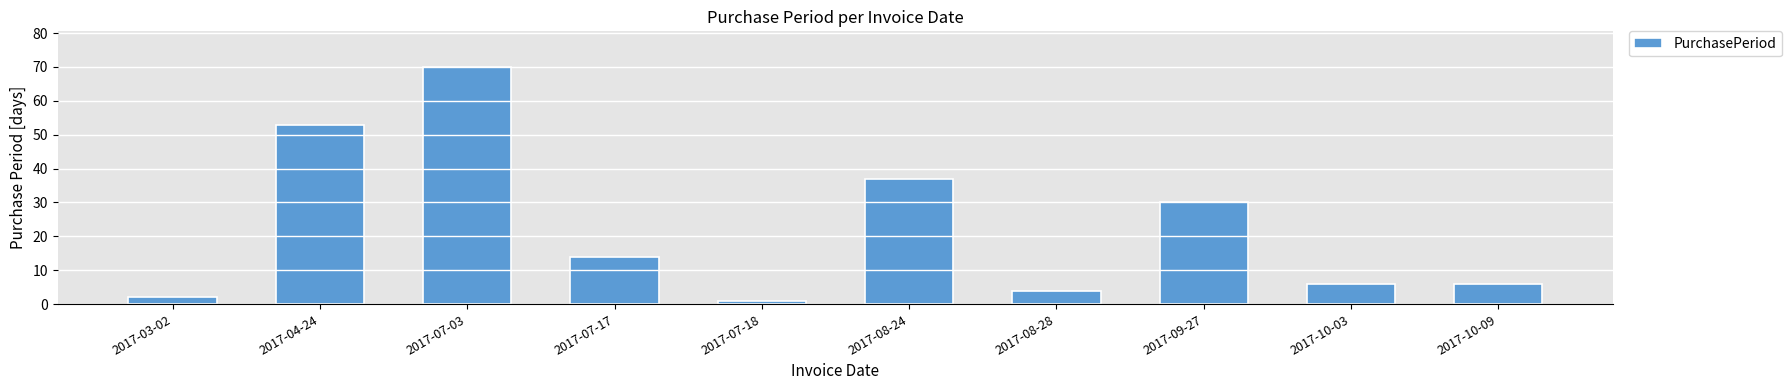

Between 2017-07-17 and 2017-03-02, which is larger?

2017-07-17